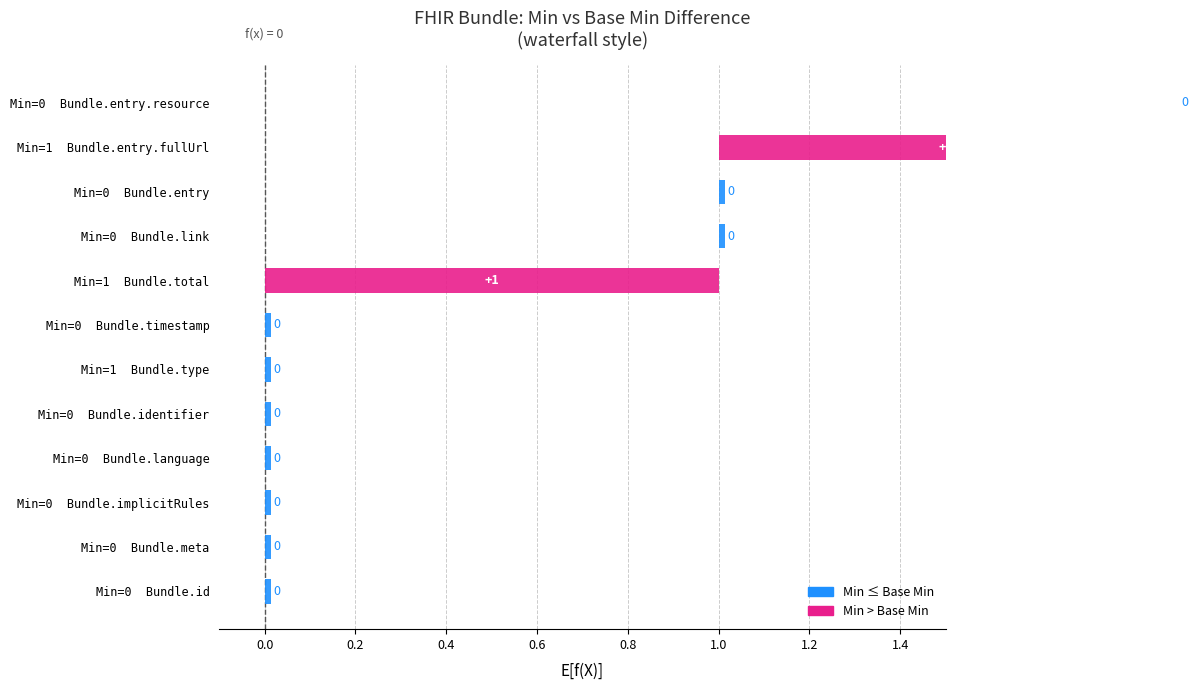

What is the difference between the maximum and minimum values in the Min series?

1